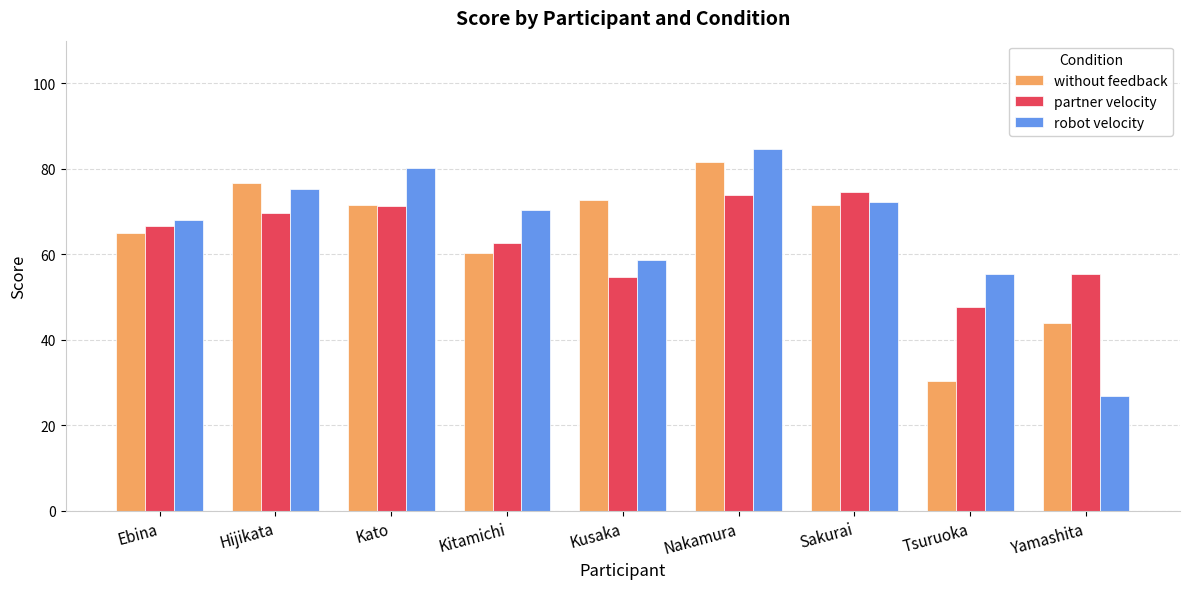

Is it true that without feedback equals 45.2 at Tsuruoka?

False